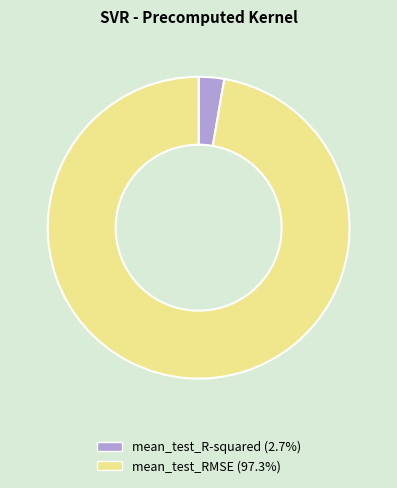

How many segments does this pie chart have?

2